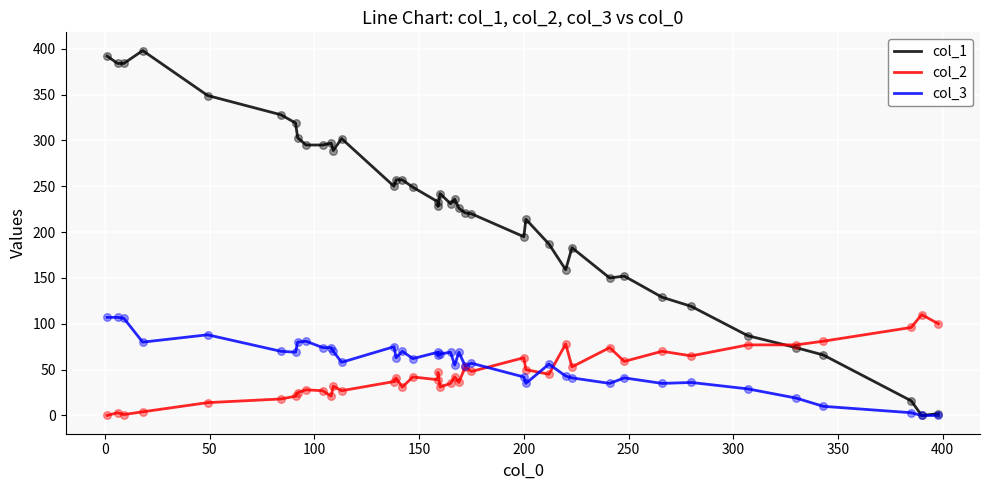

What are all the series names shown in the legend?

col_1, col_2, col_3